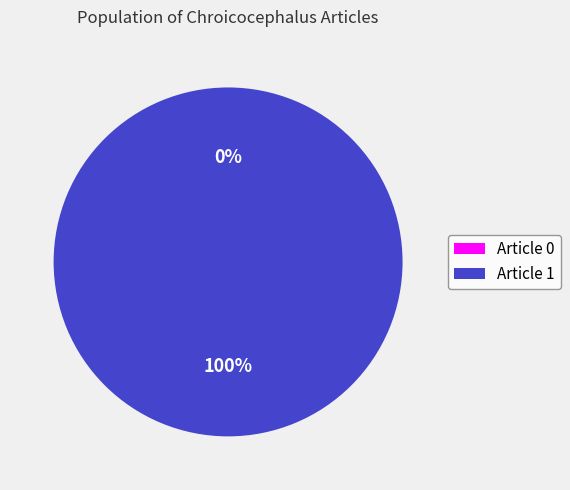

Count the number of slices in the pie.

2